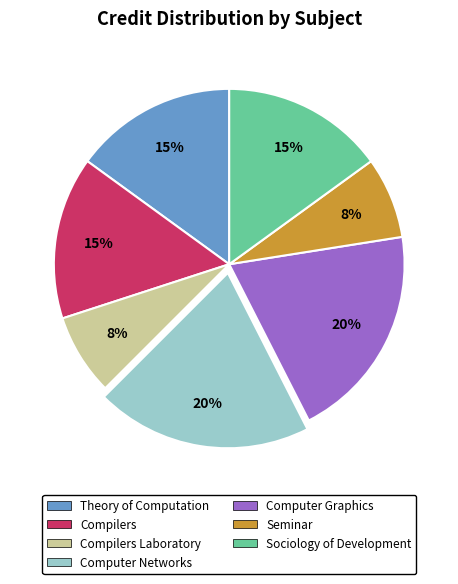

Which has a higher value, Sociology of Development or Computer Networks?

Computer Networks